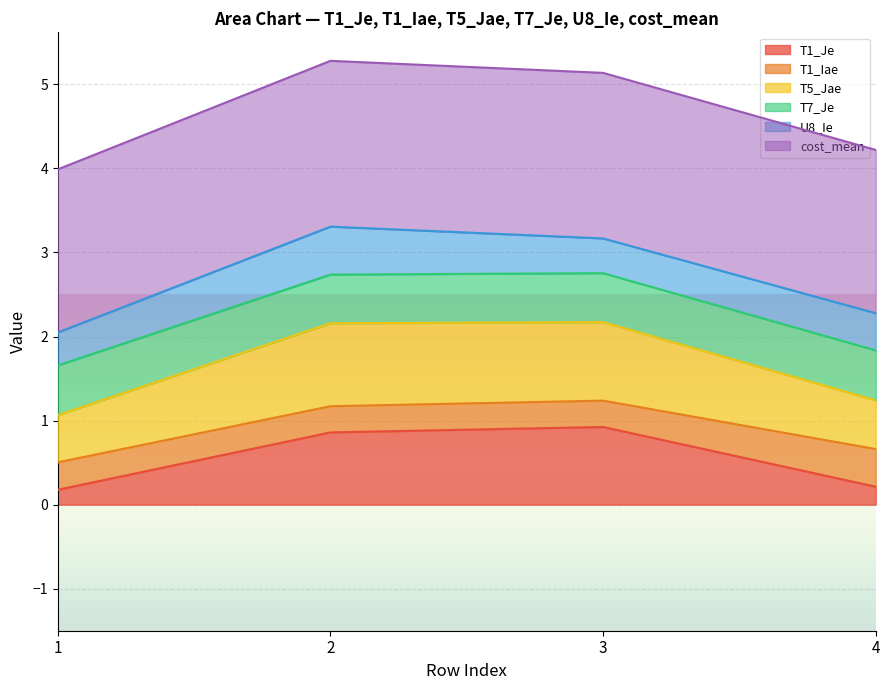

List the labels in order of T5_Jae value, smallest first.

1, 4, 3, 2